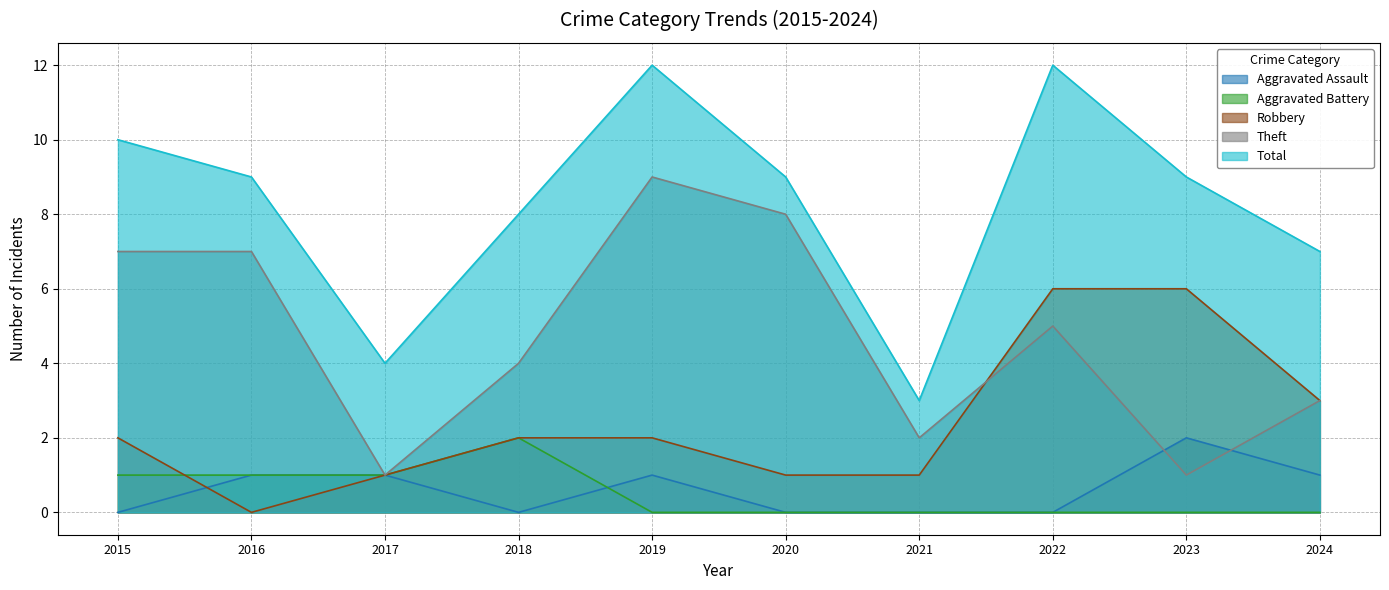

How many lines are shown in the chart?

5